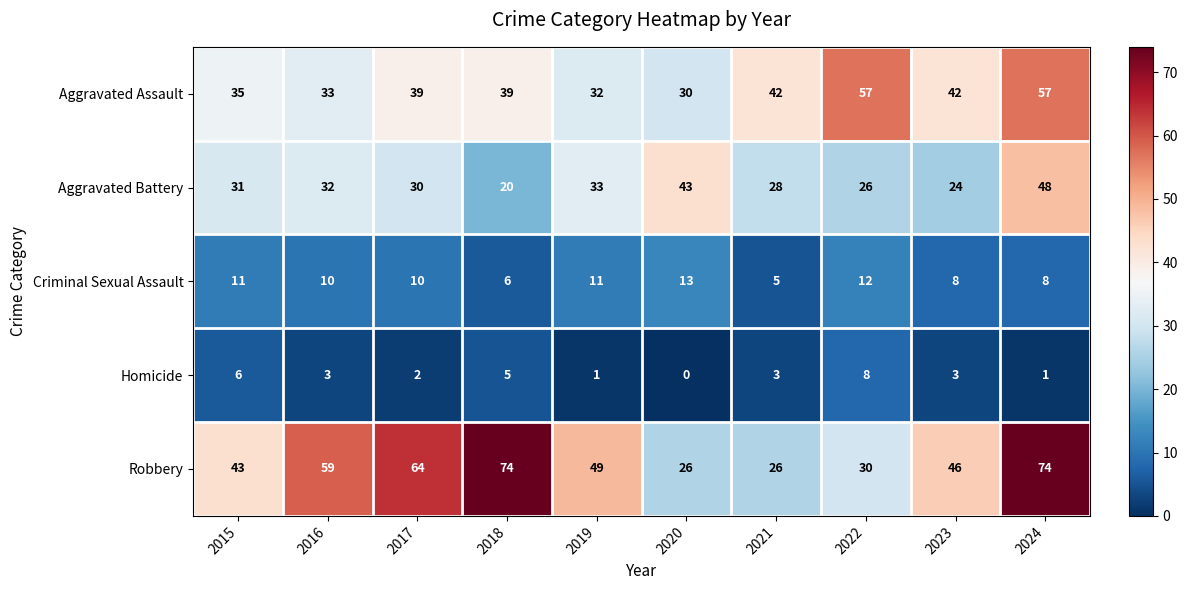

What is the difference between the highest and lowest values at 2023?

43